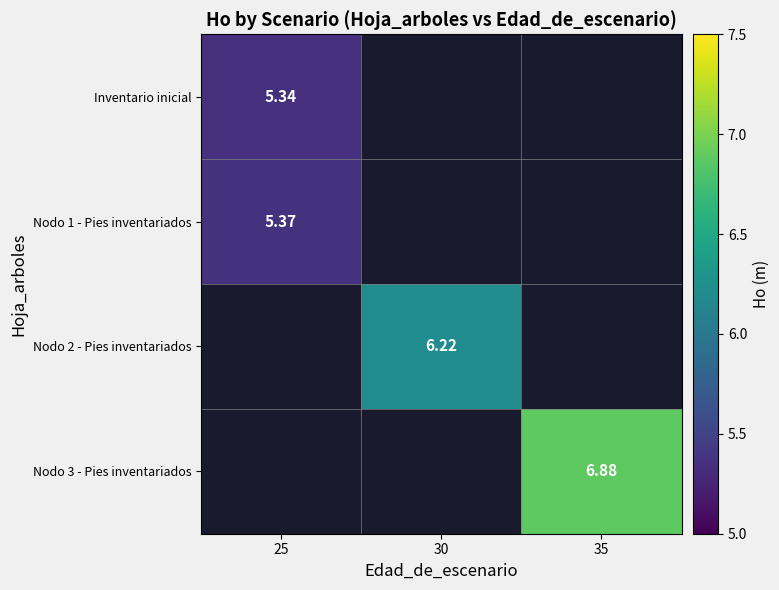

Which category has the highest value across all series?

35